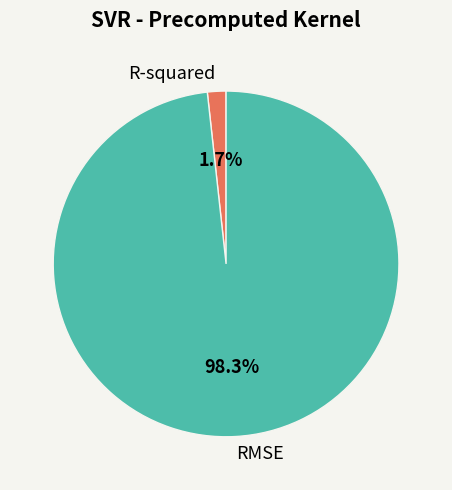

What percentage is the RMSE slice, to the nearest percent?

98%